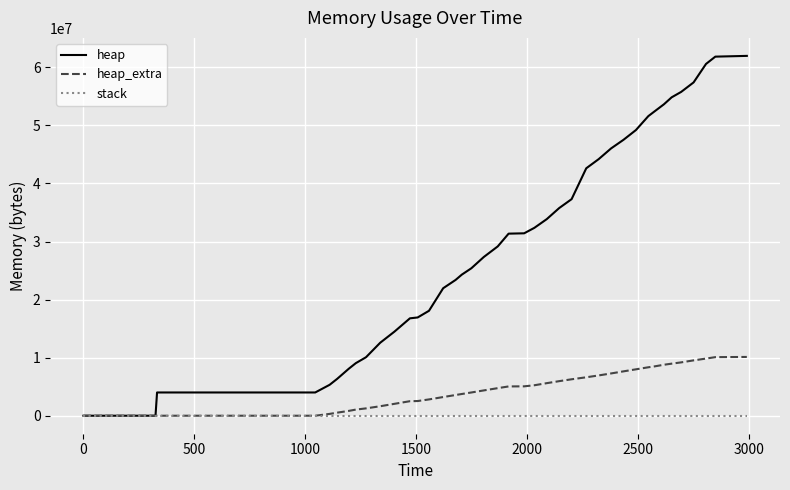

List the series in order of their overall mean, lowest first.

stack, heap_extra, heap